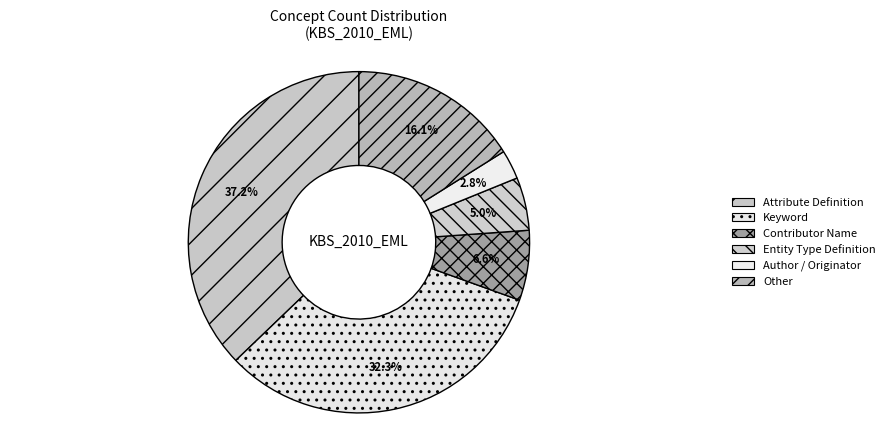

Which slice is the largest?

Attribute Definition